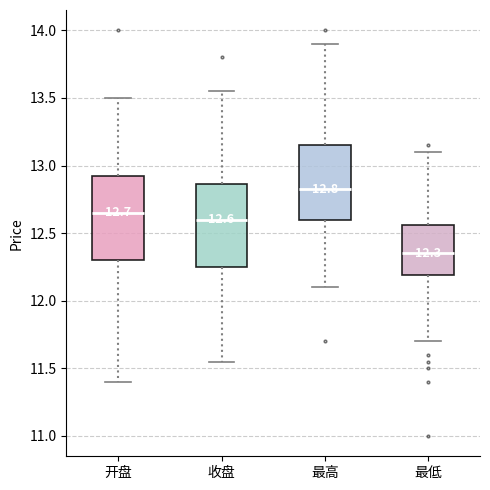

Which box's median line is the lowest?

最低